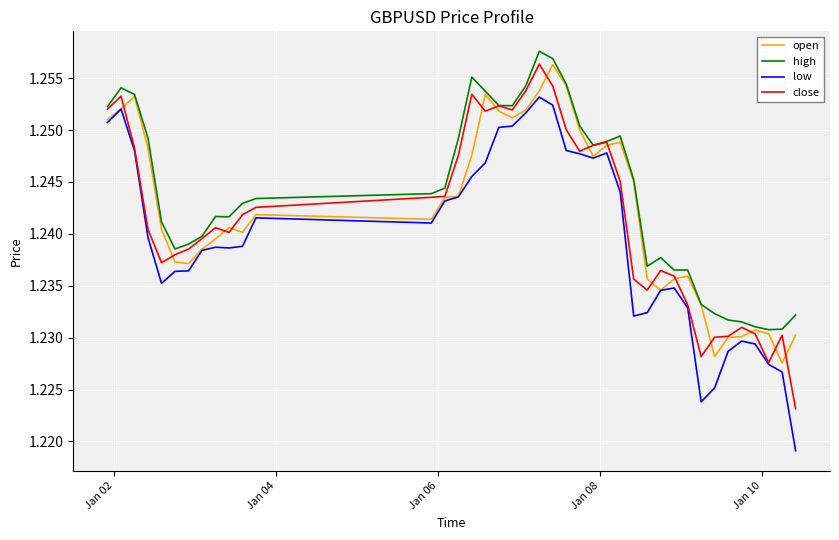

True or false: high and low cross at least once.

False